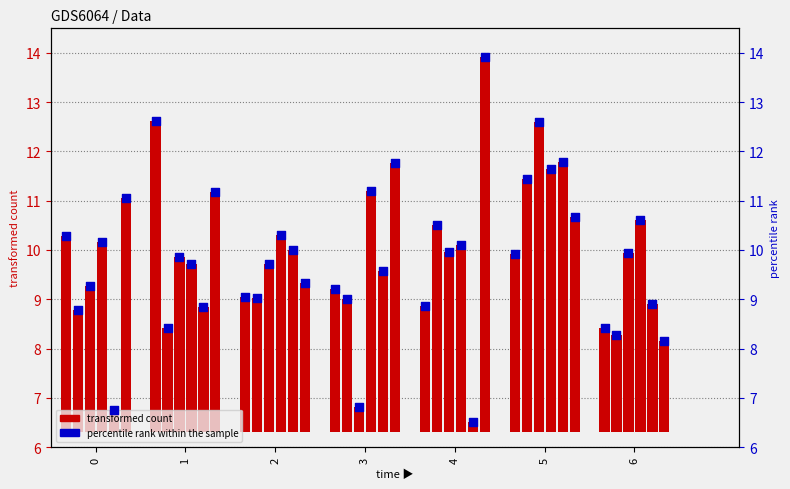

Which series has the largest total across all categories?

percentile rank within the sample